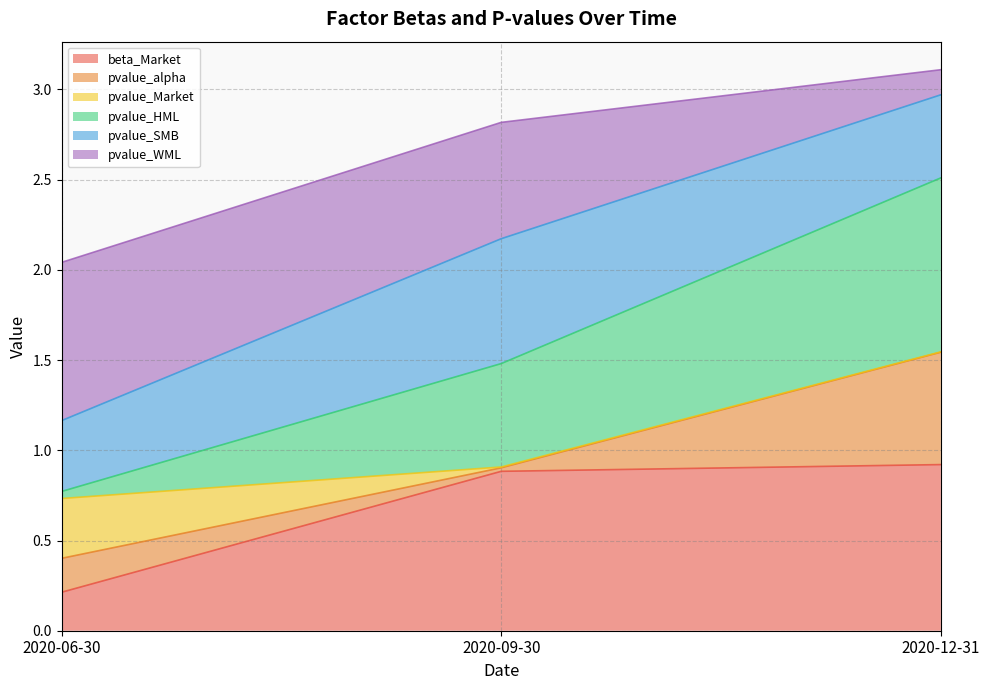

The beta_Market series shows 0.2 at 2020-06-30. True or false?

True